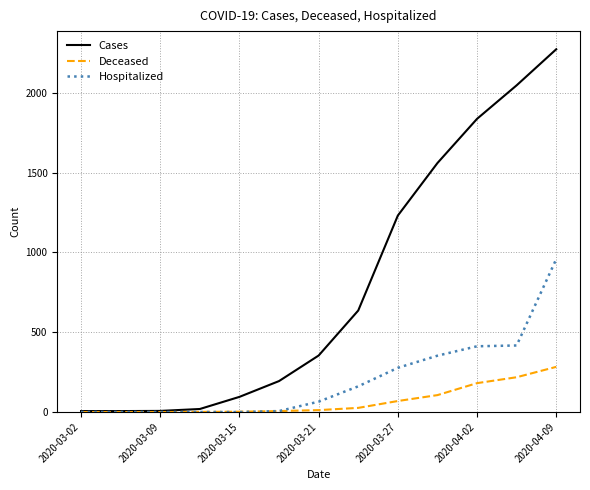

What is the maximum value for Cases?

2273